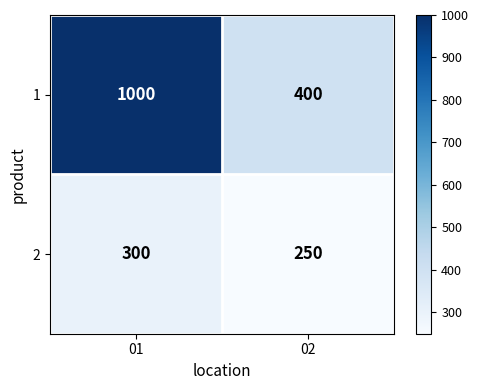

Which category has the lowest value across all series?

02